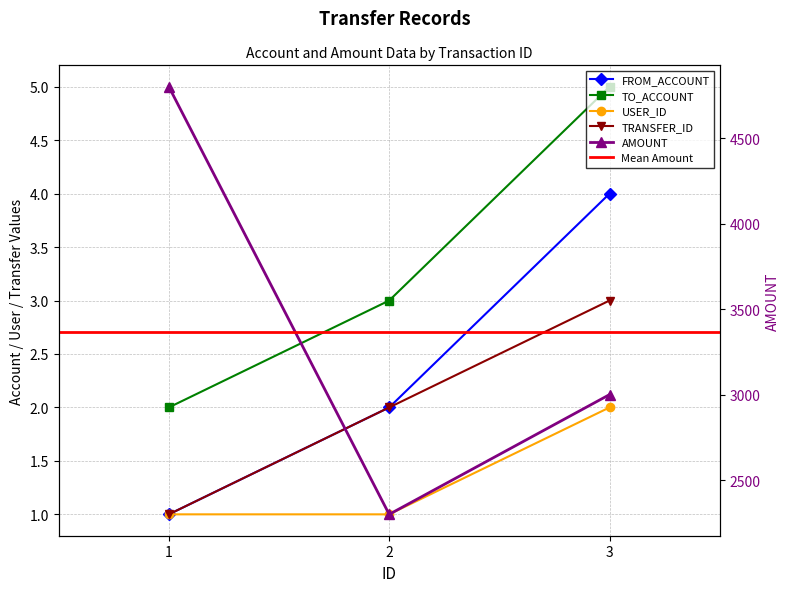

Reading left to right, list all the values displayed in this chart.

FROM_ACCOUNT: 1=1	2=2	3=4
TO_ACCOUNT: 1=2	2=3	3=5
AMOUNT: 1=4800	2=2300	3=3000
USER_ID: 1=1	2=1	3=2
TRANSFER_ID: 1=1	2=2	3=3